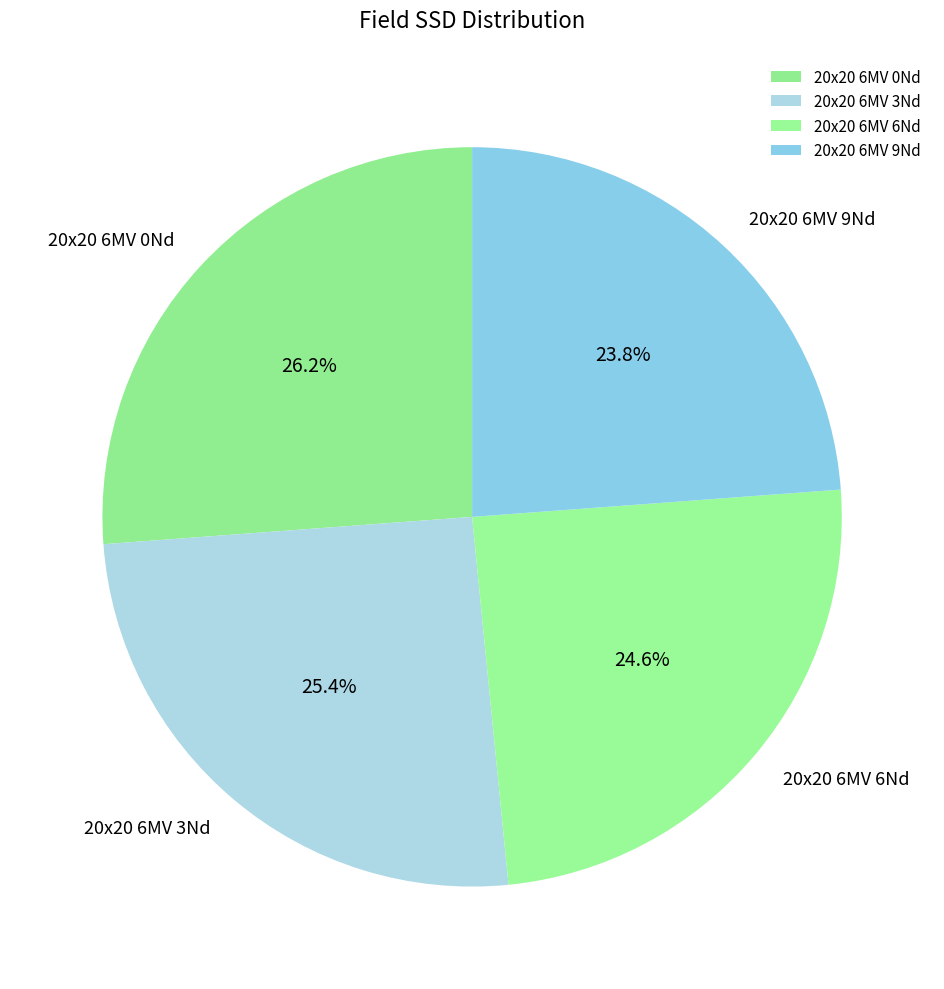

Rank the categories by value from highest to lowest.

20x20 6MV 0Nd, 20x20 6MV 3Nd, 20x20 6MV 6Nd, 20x20 6MV 9Nd